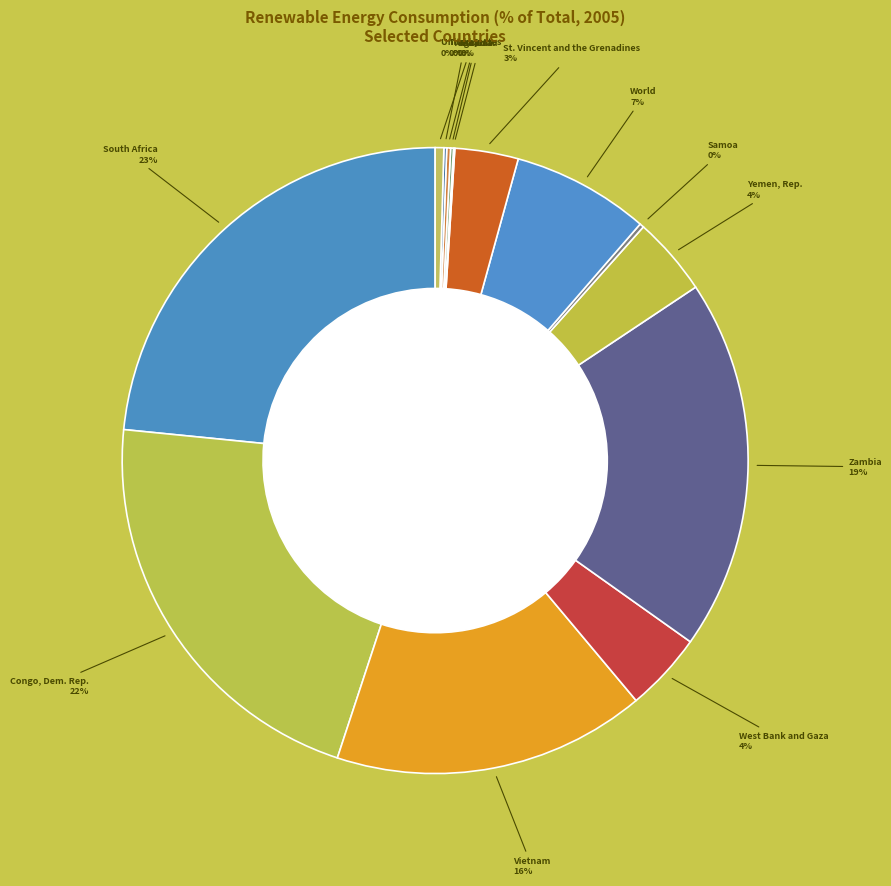

Count the number of slices in the pie.

14